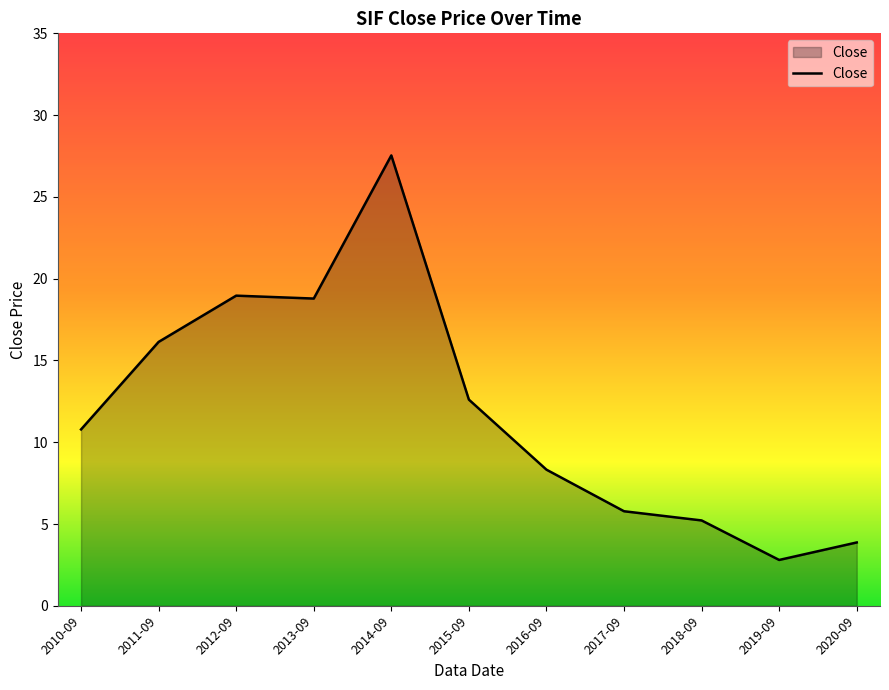

Is it true that the value at 2012-09 is 10.6?

False